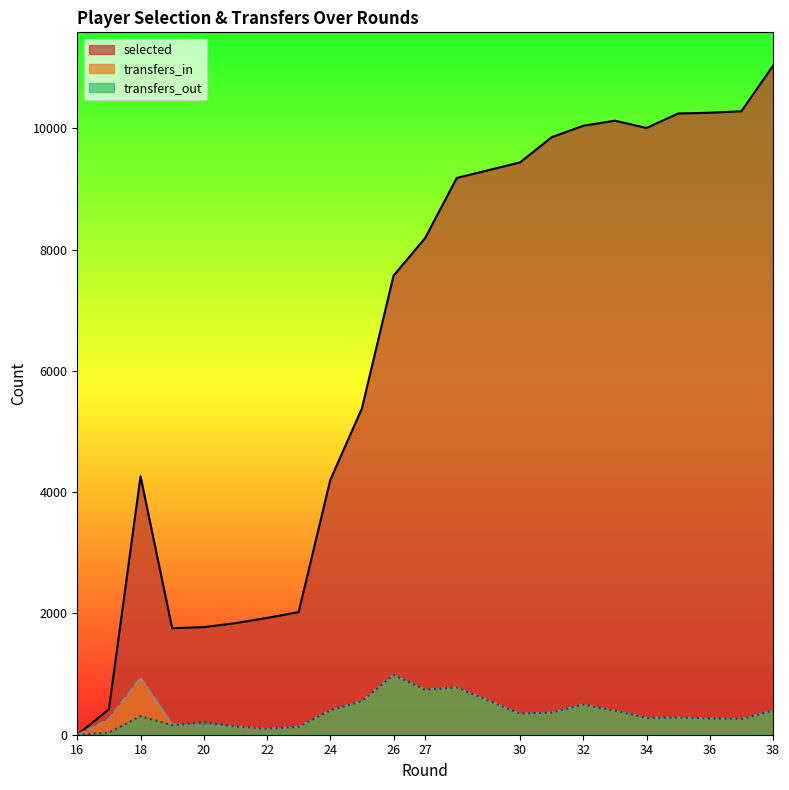

The value of transfers_out at 22 is 99. True or false?

True